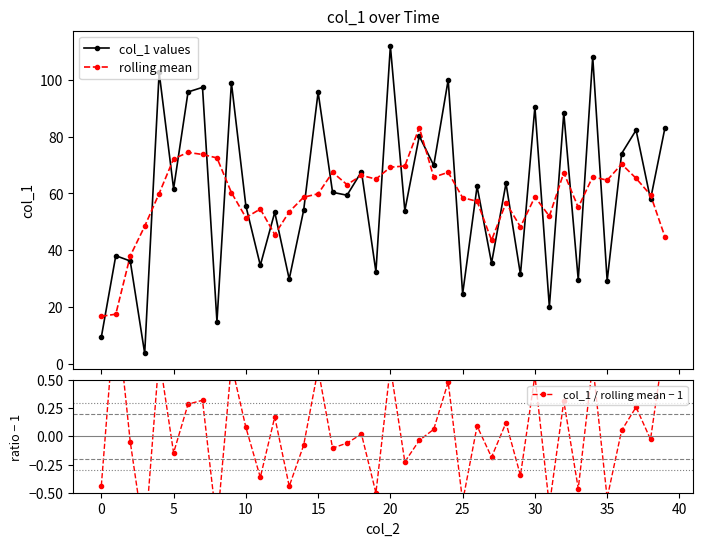

Reading left to right, what are all the values shown in this chart?

col_1 values: 9.4	38.1	36.2	3.7	102.6	61.7	95.8	97.4	14.9	99.0	55.7	34.7	53.4	29.8	54.1	95.7	60.4	59.4	67.7	32.4	111.9	54.0	80.2	69.9	100.0	24.6	62.5	35.5	63.6	31.5	90.5	20.1	88.4	29.6	108.1	29.3	74.1	82.3	57.9	83.2
rolling mean: 16.8	17.5	38.0	48.5	60.0	72.2	74.5	73.7	72.5	60.3	51.5	54.5	45.5	53.5	58.7	59.9	67.5	63.1	66.4	65.1	69.2	69.7	83.2	65.8	67.5	58.5	57.3	43.5	56.7	48.2	58.8	52.0	67.3	55.1	65.9	64.7	70.3	65.4	59.5	44.7
col_1 / rolling mean − 1: -0.4	1.2	-0.0	-0.9	0.7	-0.1	0.3	0.3	-0.8	0.6	0.1	-0.4	0.2	-0.4	-0.1	0.6	-0.1	-0.1	0.0	-0.5	0.6	-0.2	-0.0	0.1	0.5	-0.6	0.1	-0.2	0.1	-0.3	0.5	-0.6	0.3	-0.5	0.6	-0.5	0.1	0.3	-0.0	0.9